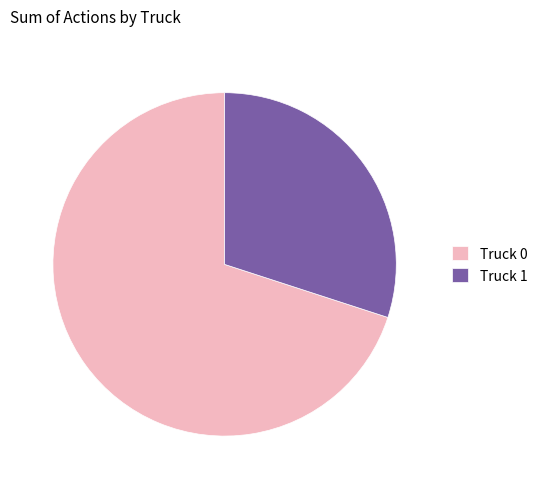

Is there a majority slice in this chart?

Yes